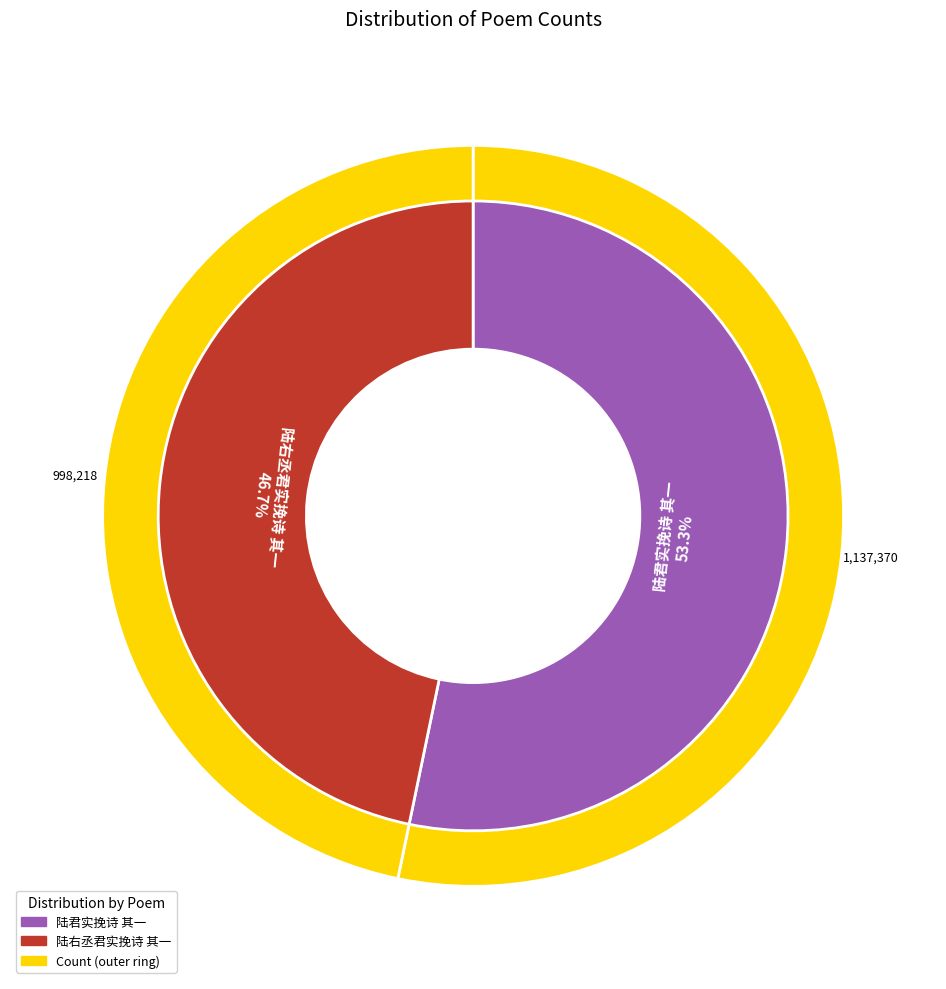

What is the change in value from 陆君实挽诗 其一 to 陆右丞君实挽诗 其一?

-139152